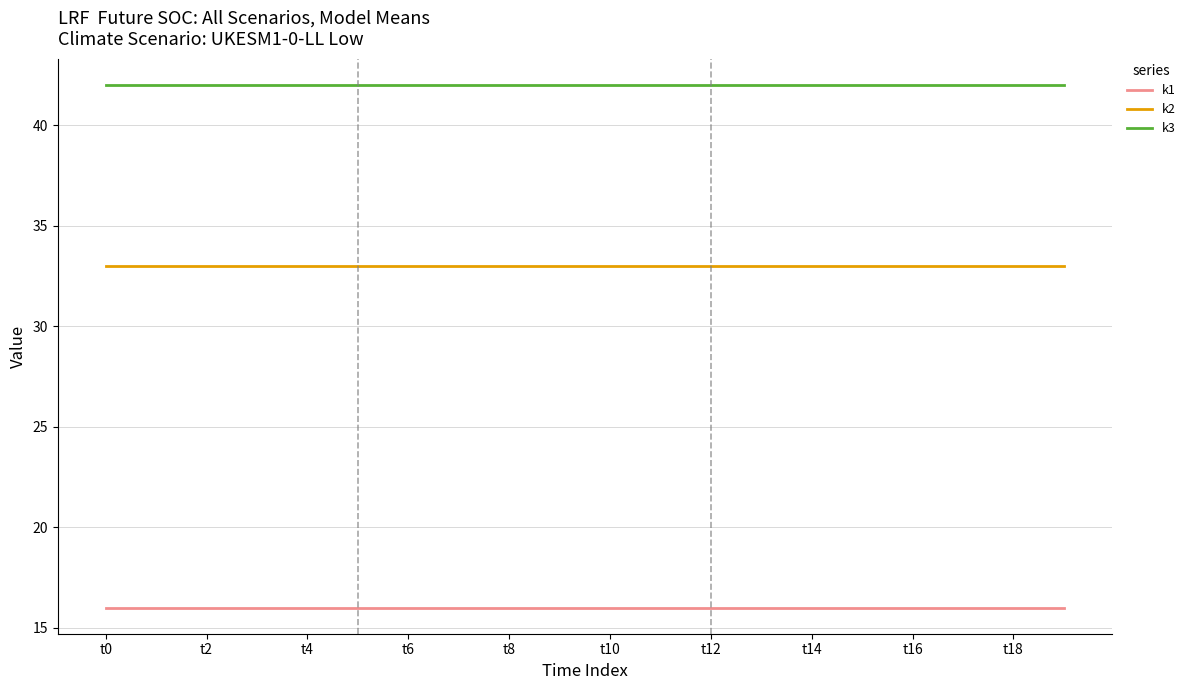

Is this an area chart (filled region under the line)?

No